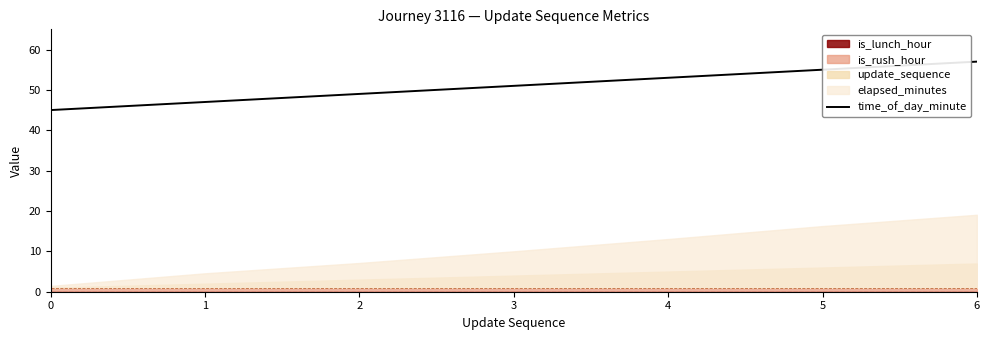

How many data points are less than 51?

3